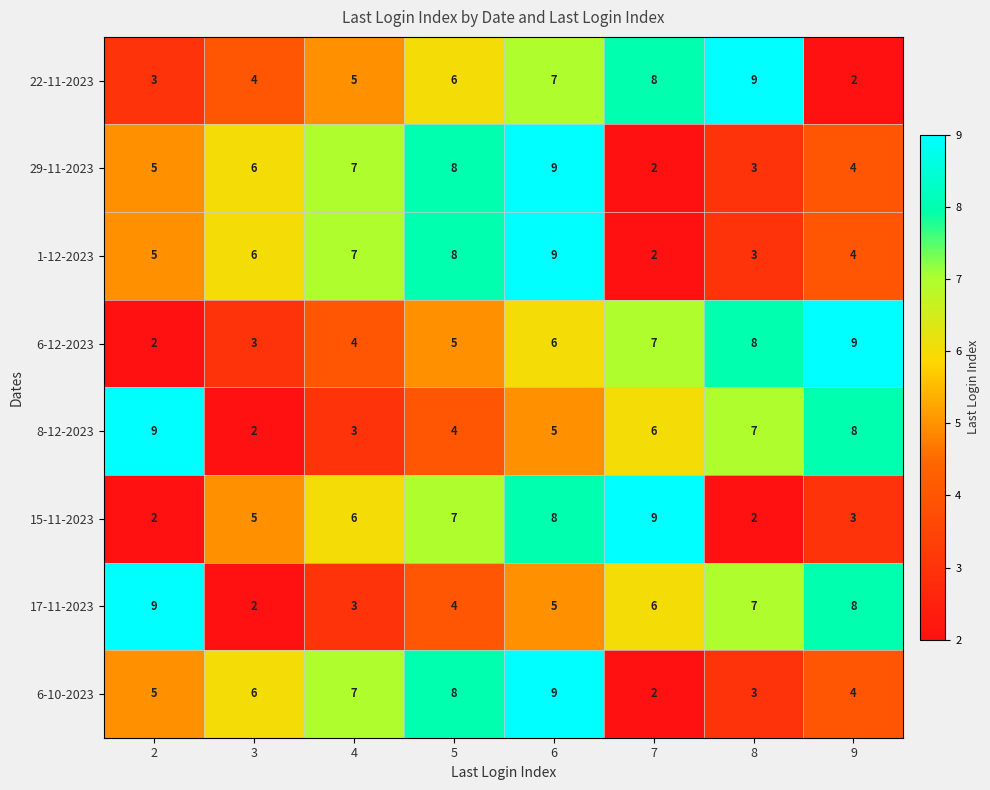

Rank the categories by 17-11-2023 value from highest to lowest.

2, 9, 8, 7, 6, 5, 4, 3